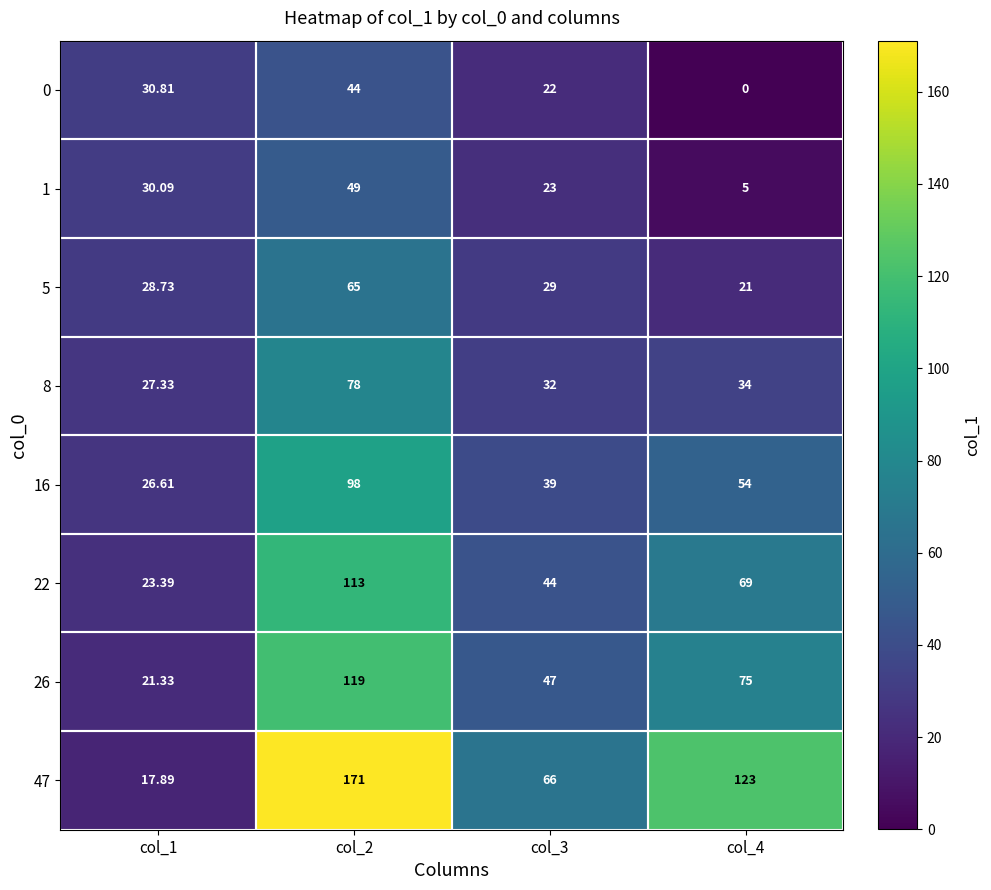

At which category is the sum across all series the highest?

col_2